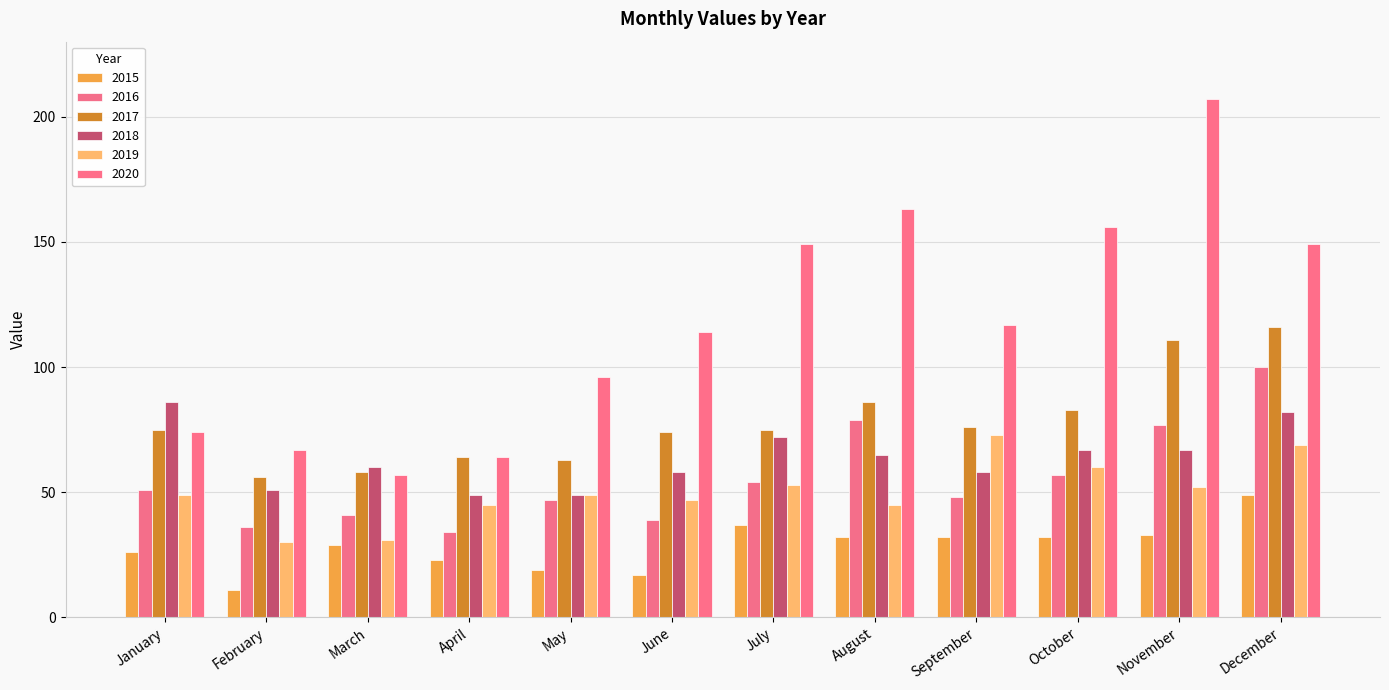

Reading left to right, extract all data points from this chart.

2015: January=26	February=11	March=29	April=23	May=19	June=17	July=37	August=32	September=32	October=32	November=33	December=49
2016: January=51	February=36	March=41	April=34	May=47	June=39	July=54	August=79	September=48	October=57	November=77	December=100
2017: January=75	February=56	March=58	April=64	May=63	June=74	July=75	August=86	September=76	October=83	November=111	December=116
2018: January=86	February=51	March=60	April=49	May=49	June=58	July=72	August=65	September=58	October=67	November=67	December=82
2019: January=49	February=30	March=31	April=45	May=49	June=47	July=53	August=45	September=73	October=60	November=52	December=69
2020: January=74	February=67	March=57	April=64	May=96	June=114	July=149	August=163	September=117	October=156	November=207	December=149